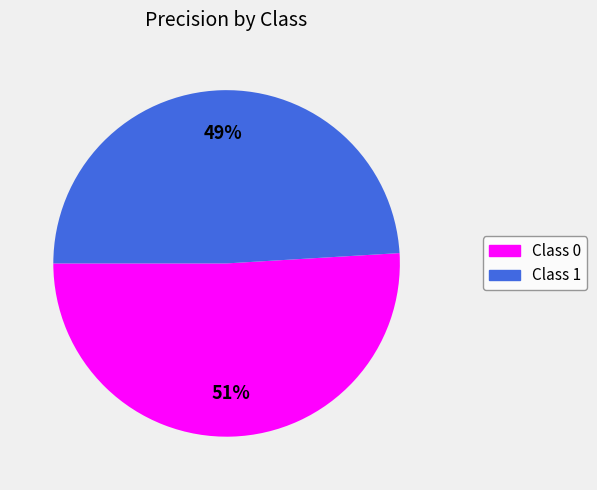

To the nearest percent, what is the difference between the largest and smallest slice percentages?

2%